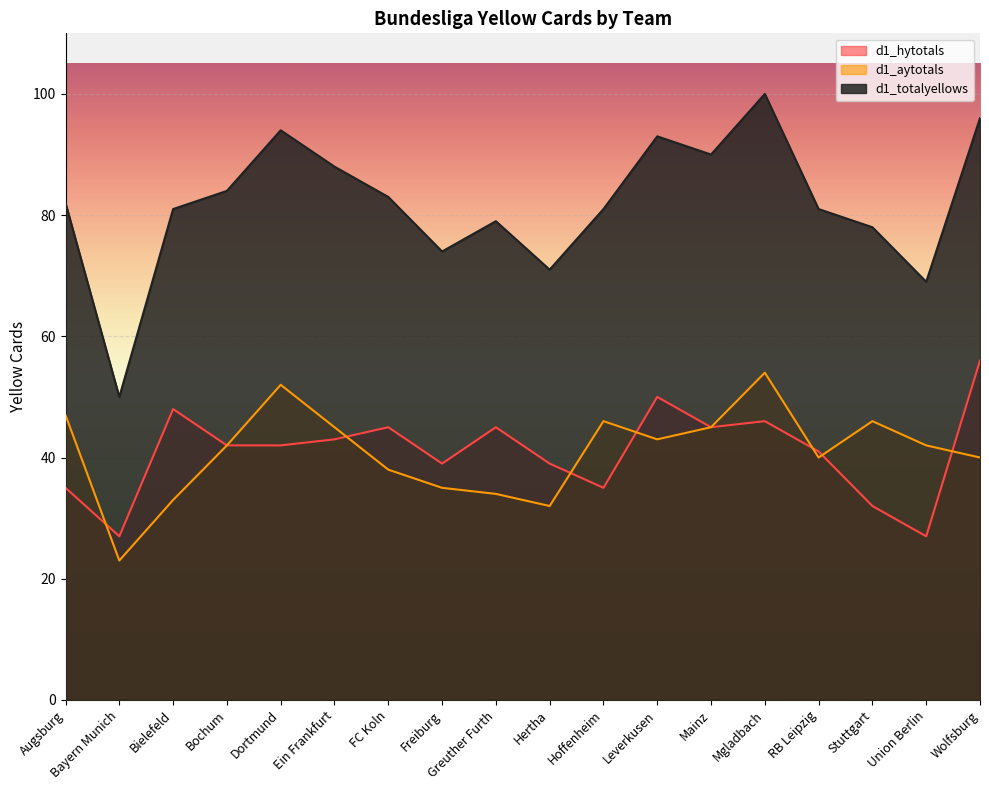

At which label is d1_totalyellows closest to 75?

Freiburg